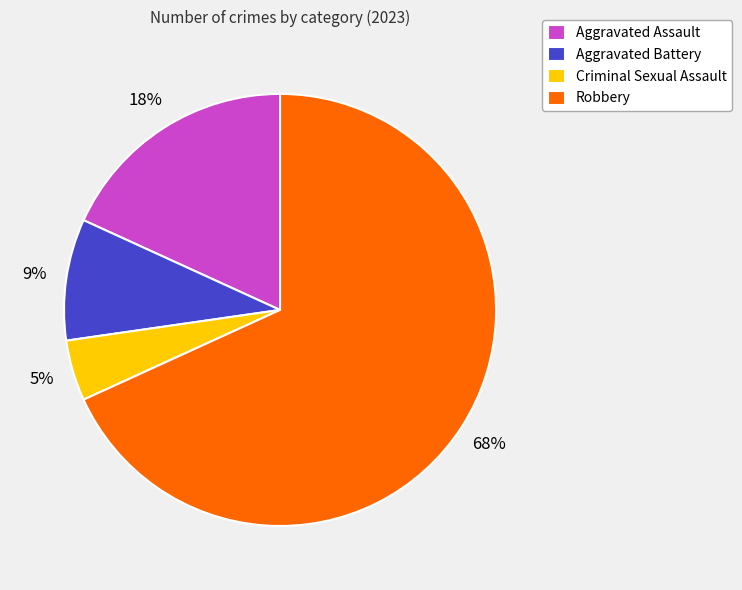

Which category accounts for the majority?

Robbery